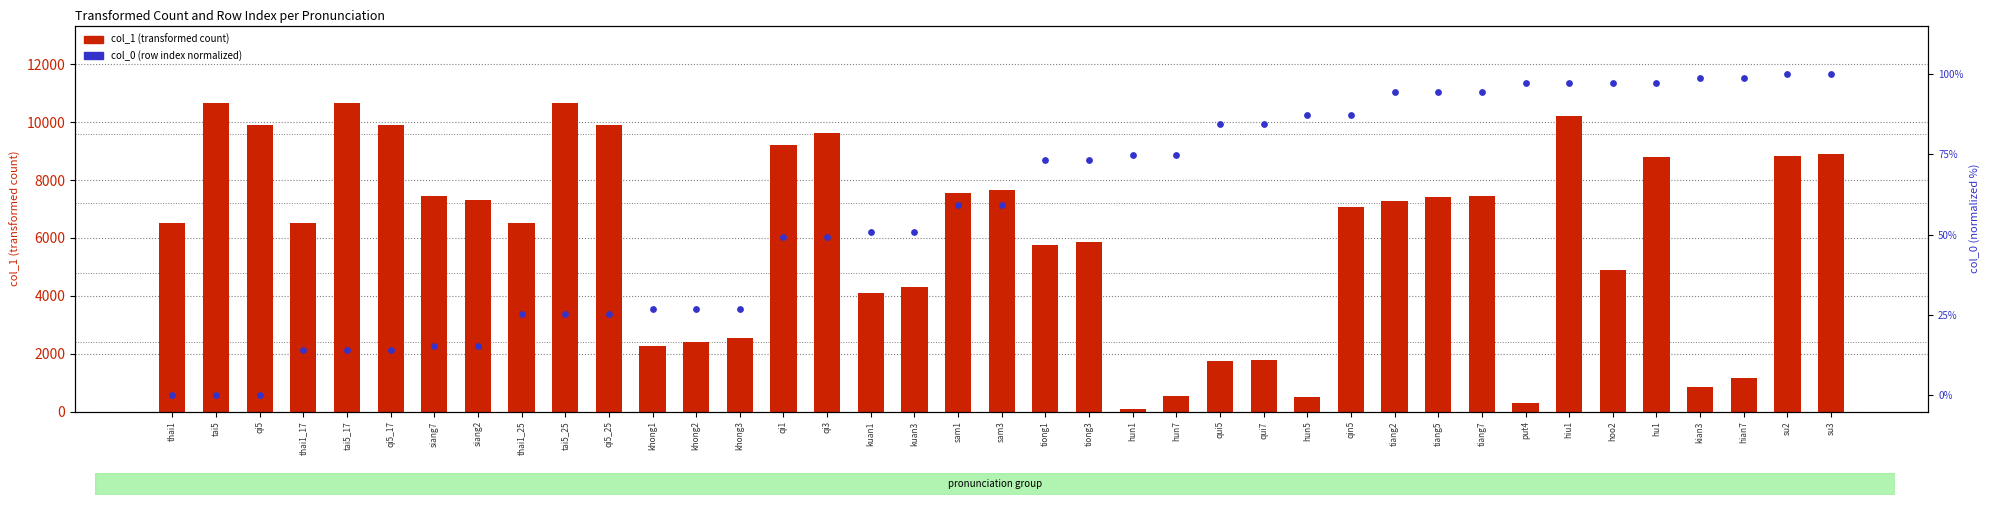

At which category is the sum across all series the highest?

tai5_25